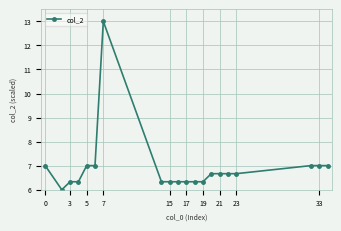

What is the value of the 10th point from the left?

6.3